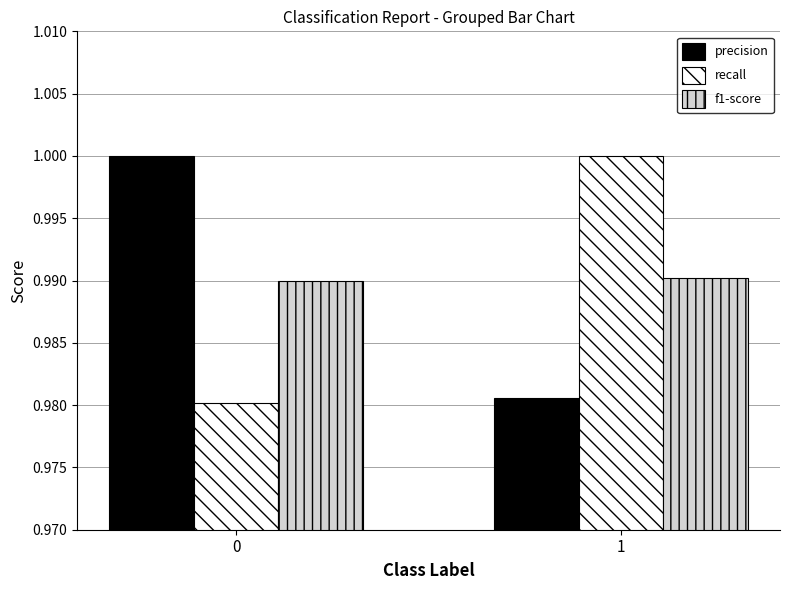

What is the sum of all f1-score values?

2.0